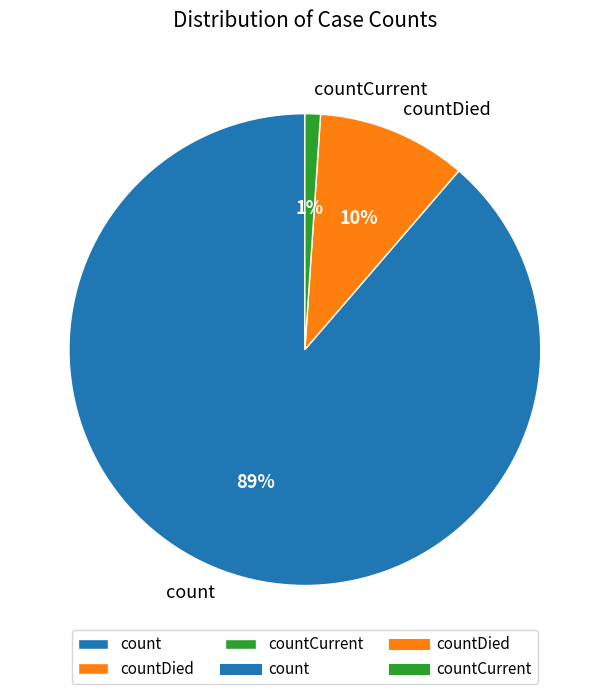

Which category has the smallest portion of the pie?

countCurrent